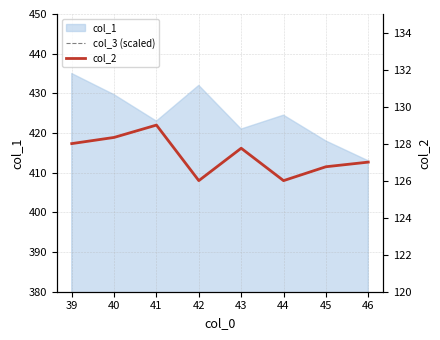

True or false: col_3 (scaled) and col_2 cross at least once.

False